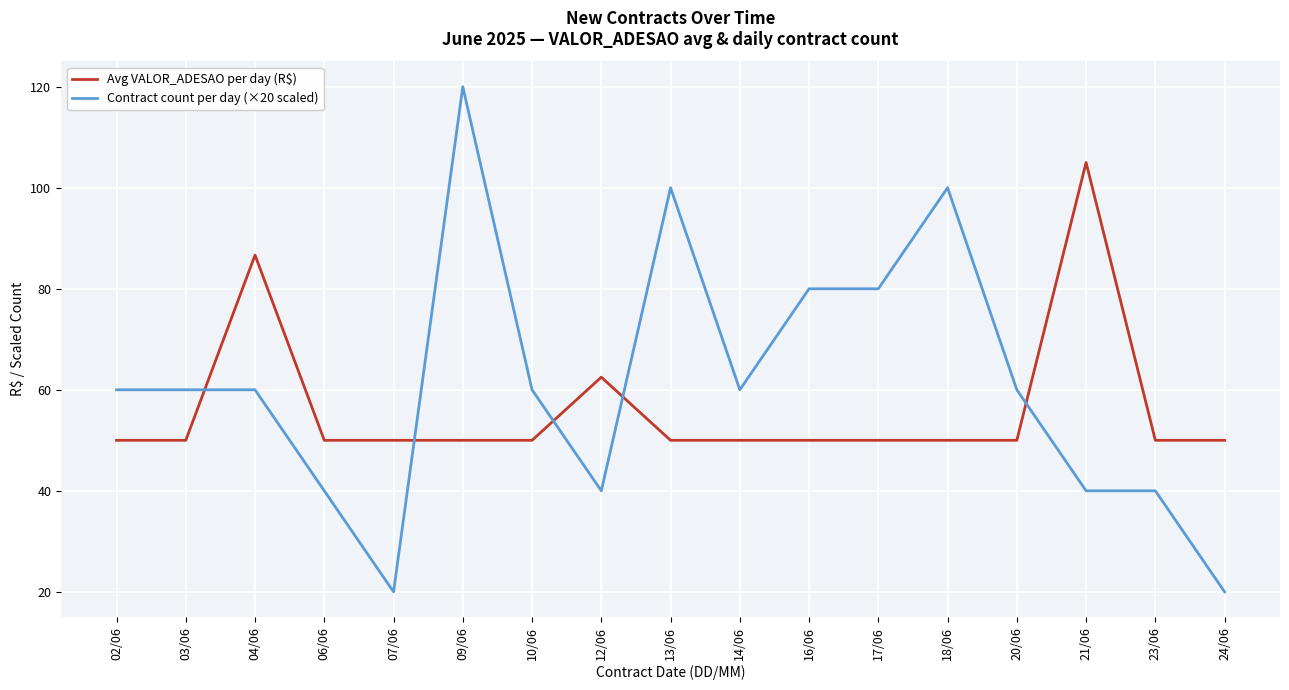

Which category has the highest value across all series?

09/06